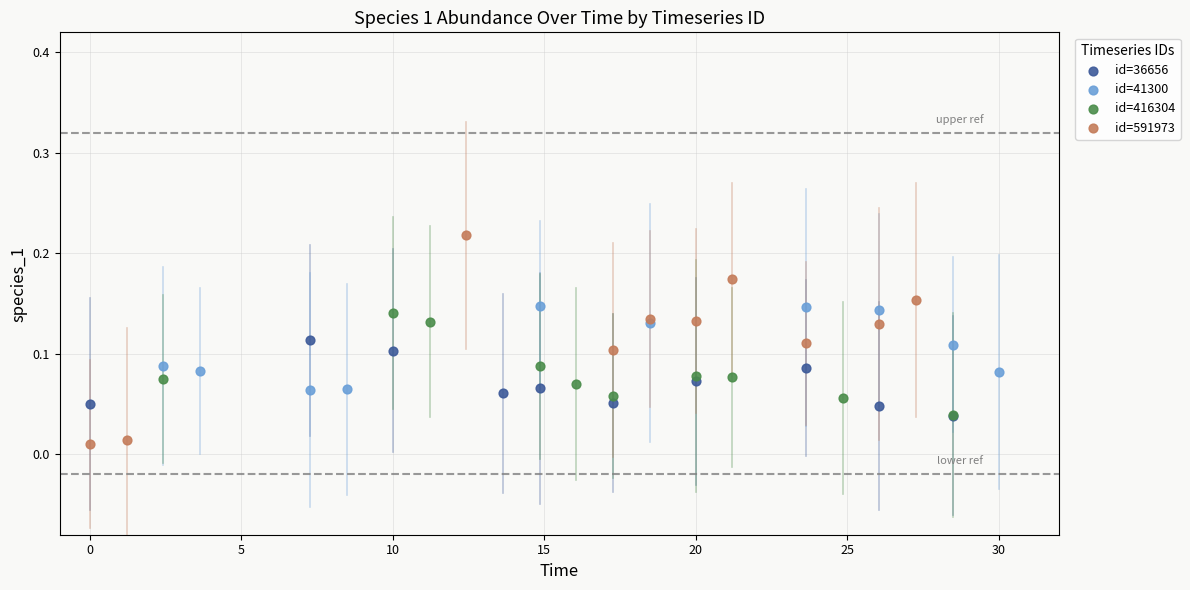

Which series has the widest spread of Y values?

id=591973